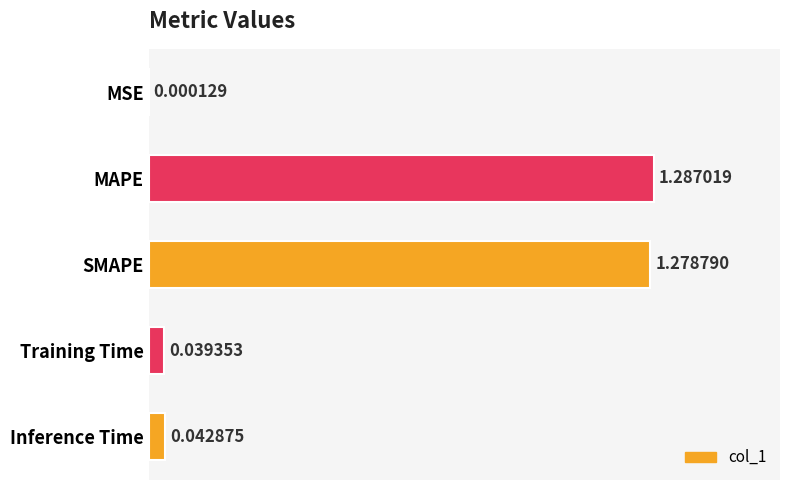

What is the sum of all values?

2.6